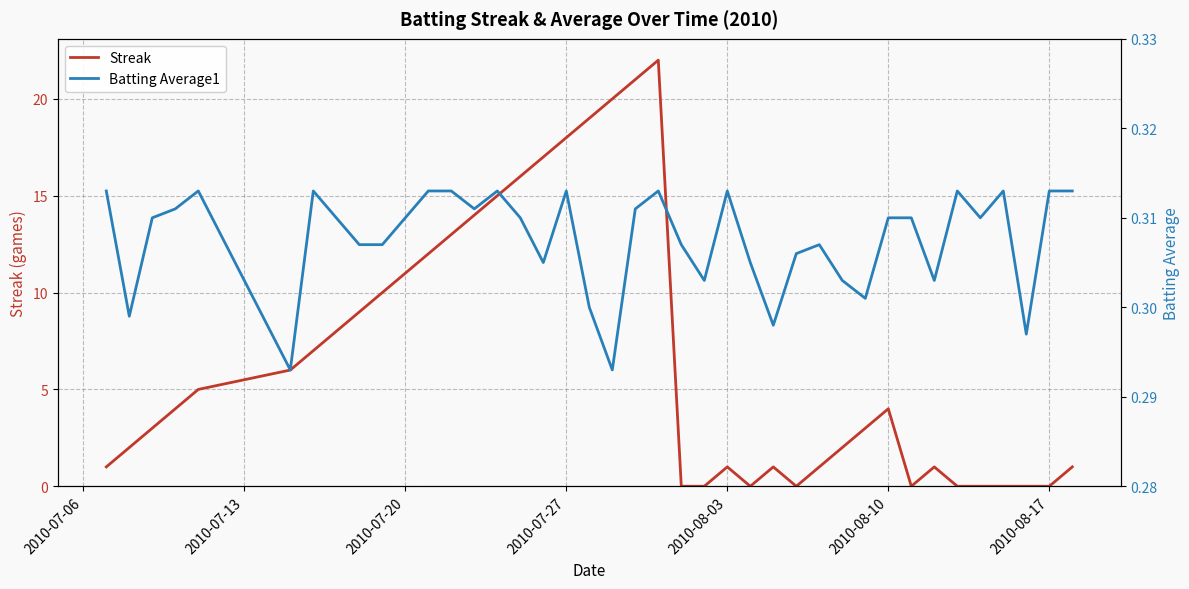

What is the maximum value for Streak?

22